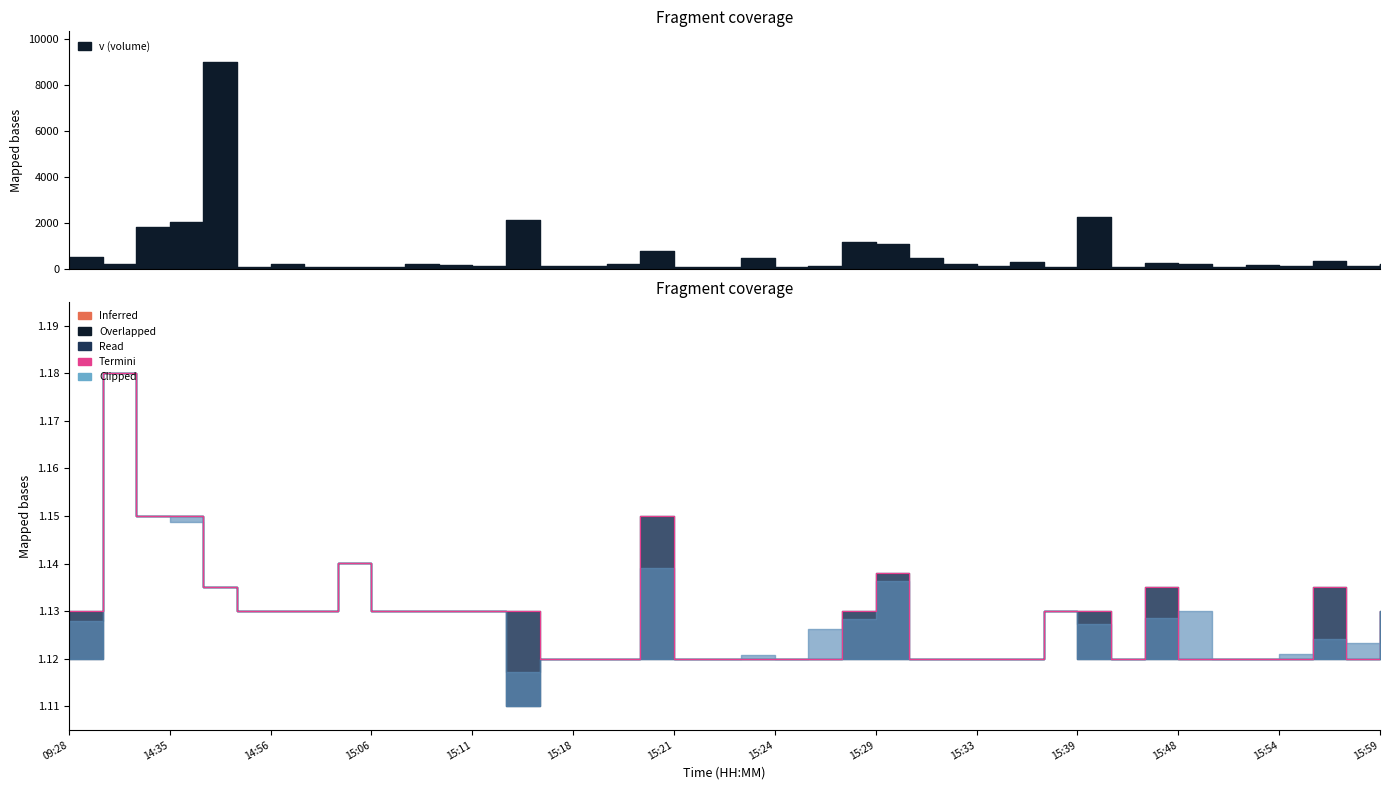

Is it true that the value at 15:29 is 1.1?

True